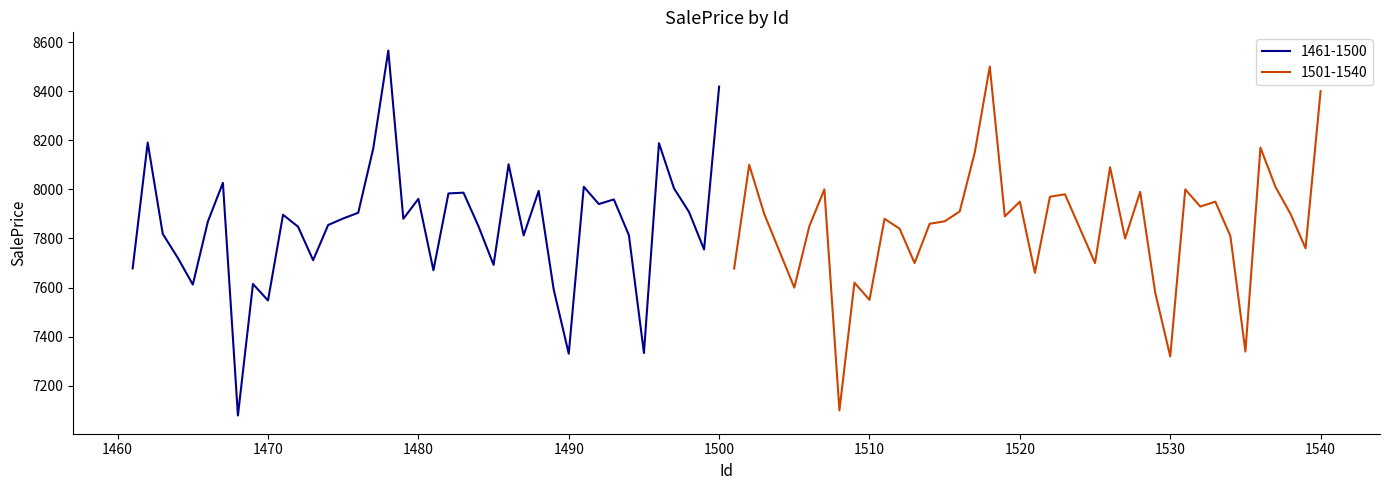

Is it true that 1501-1540 equals 11200.4 at 1540?

False